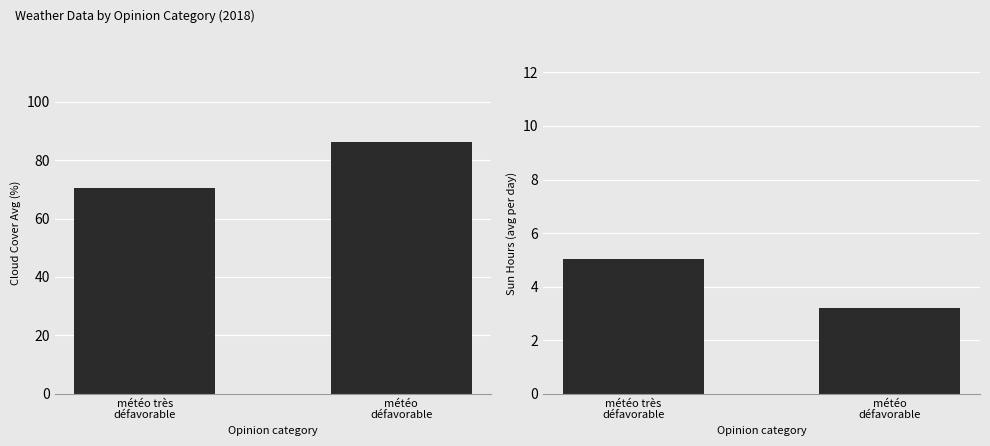

Count the number of categories in the chart.

2